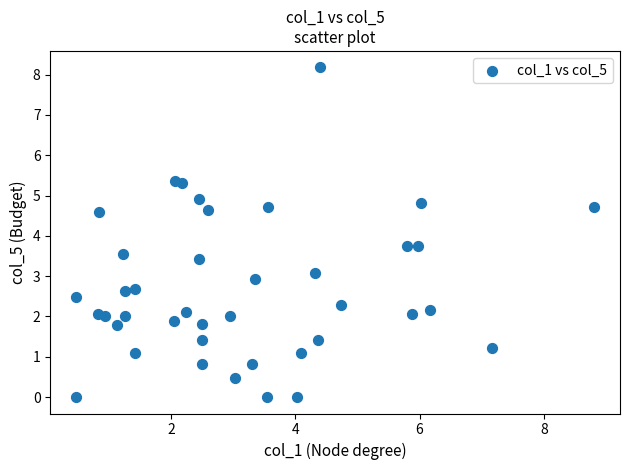

What is the range of Y values (max minus min)?

8.2